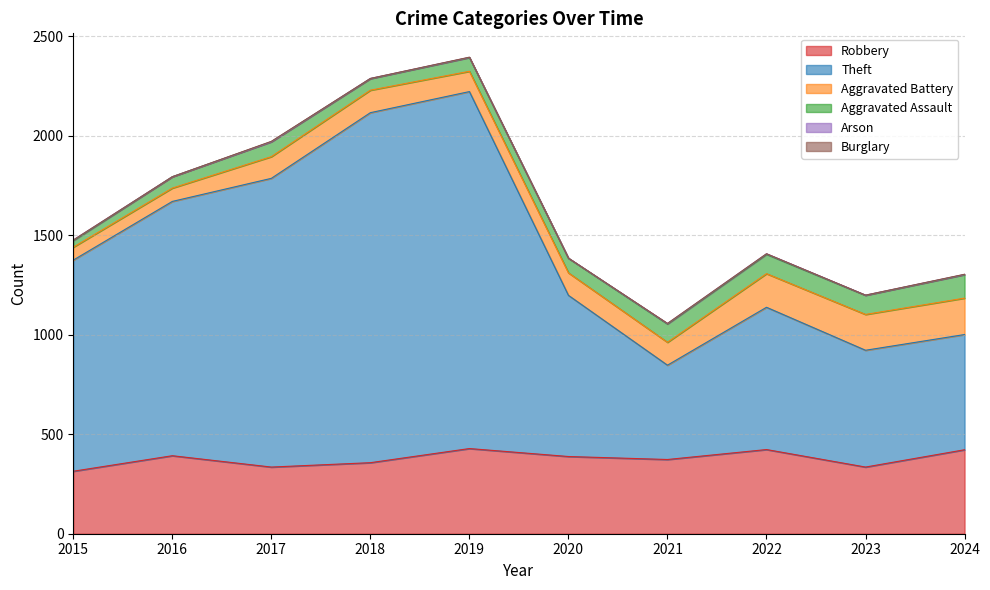

Rank the categories by Aggravated Assault value from highest to lowest.

2024, 2022, 2023, 2021, 2017, 2020, 2019, 2018, 2016, 2015